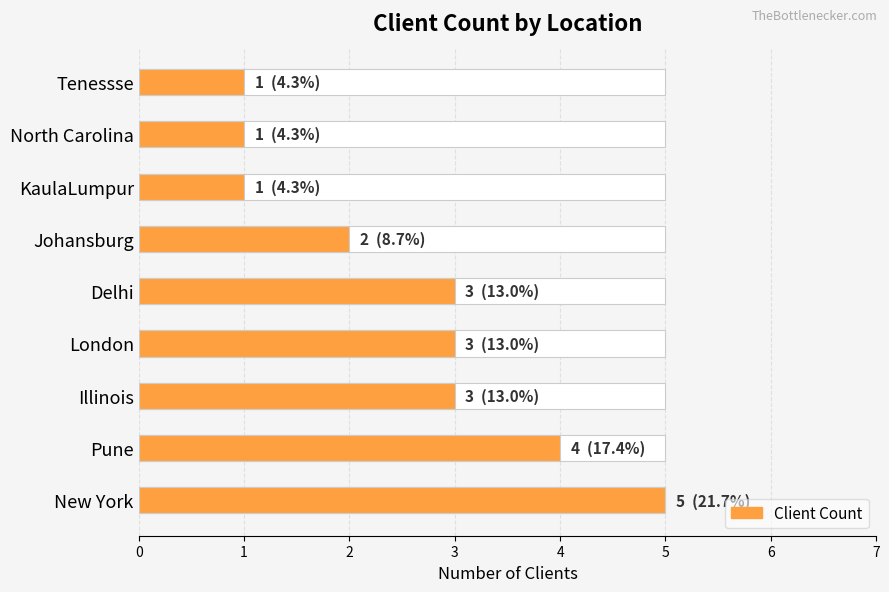

What is the minimum value shown in the chart?

1